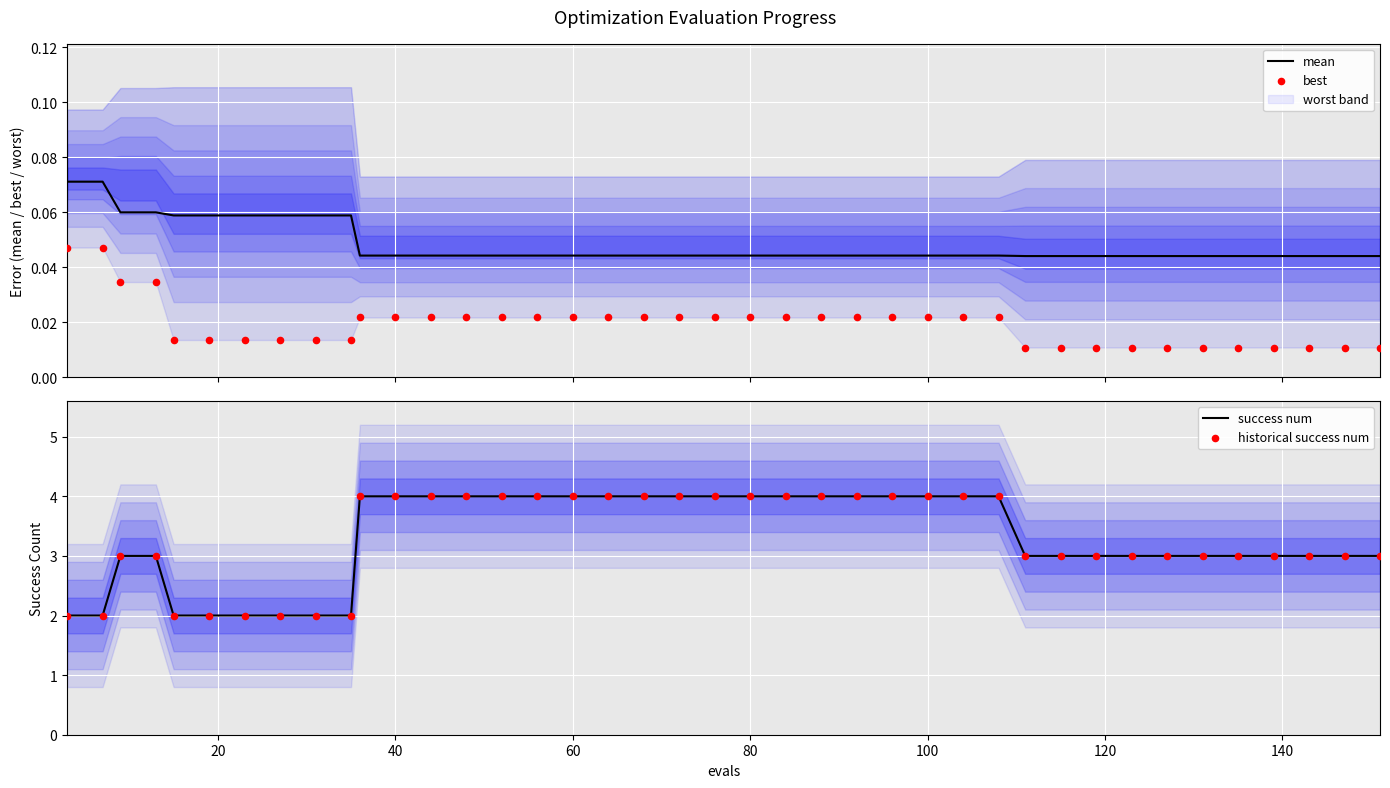

Which series contains the lowest Y value?

best